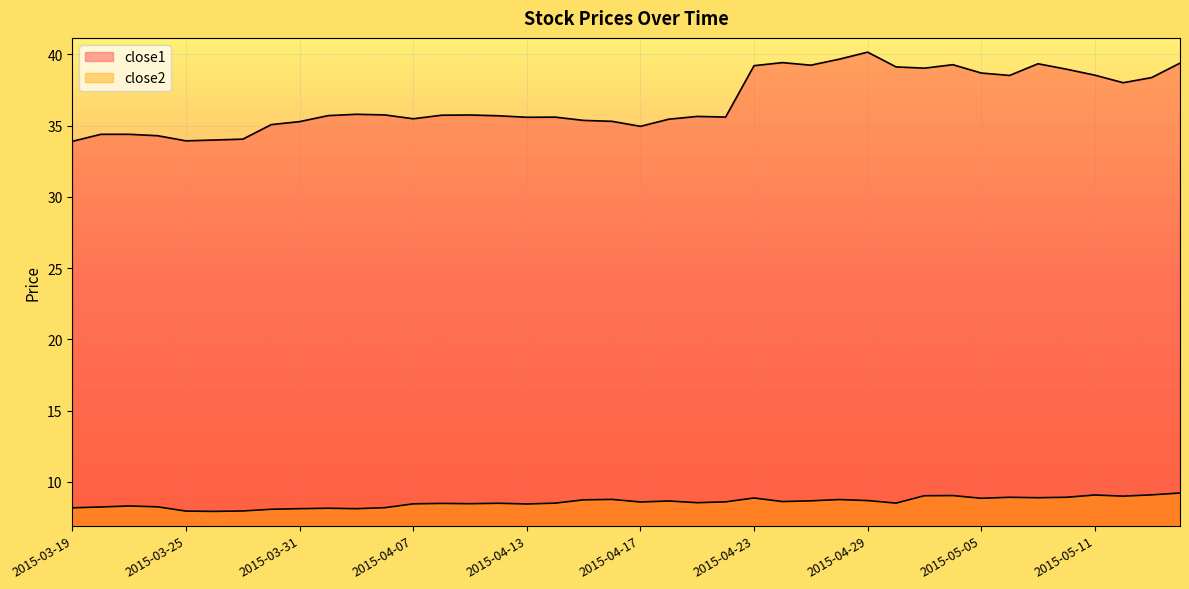

What is the highest value of the close2 series?

9.2